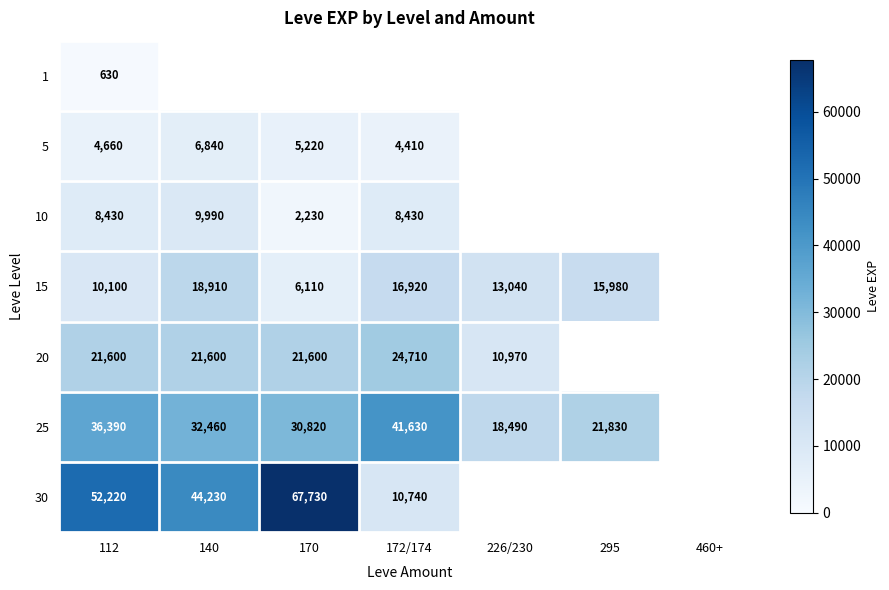

Is it true that 10 equals 16410 at 140?

False